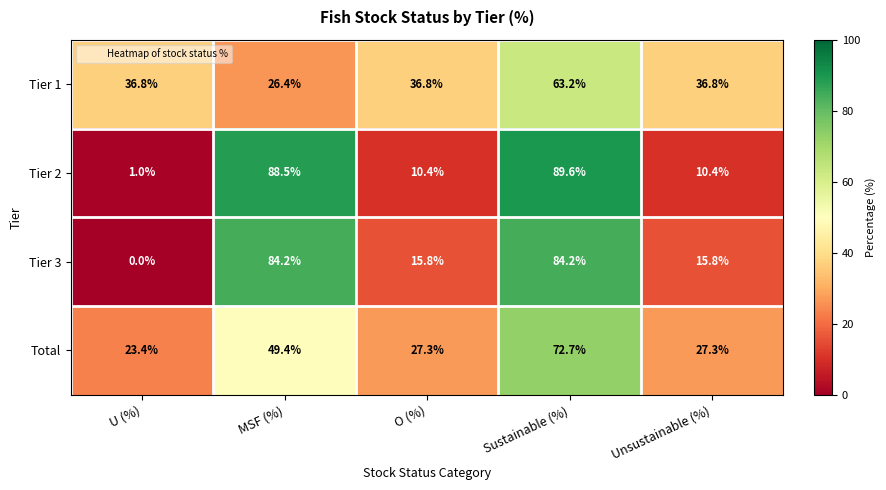

True or false: Tier 2 has a value of 88.5 at MSF (%).

True